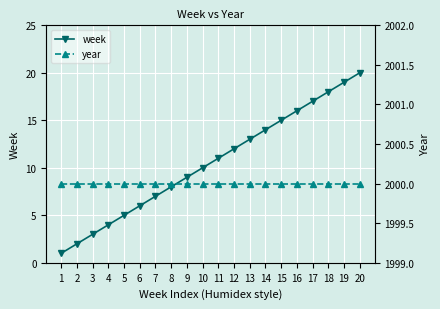

Between 8 and 12, which is larger?

12